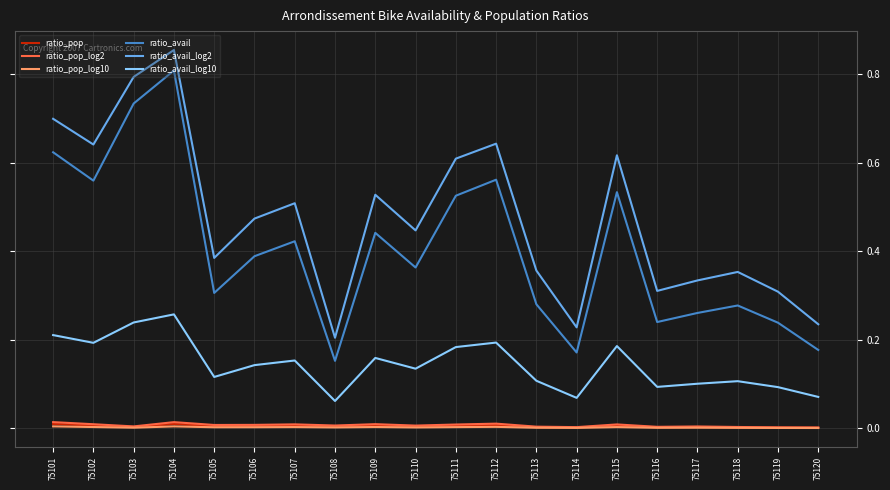

Is it true that ratio_avail_log2 equals 0.2 at 75118?

False